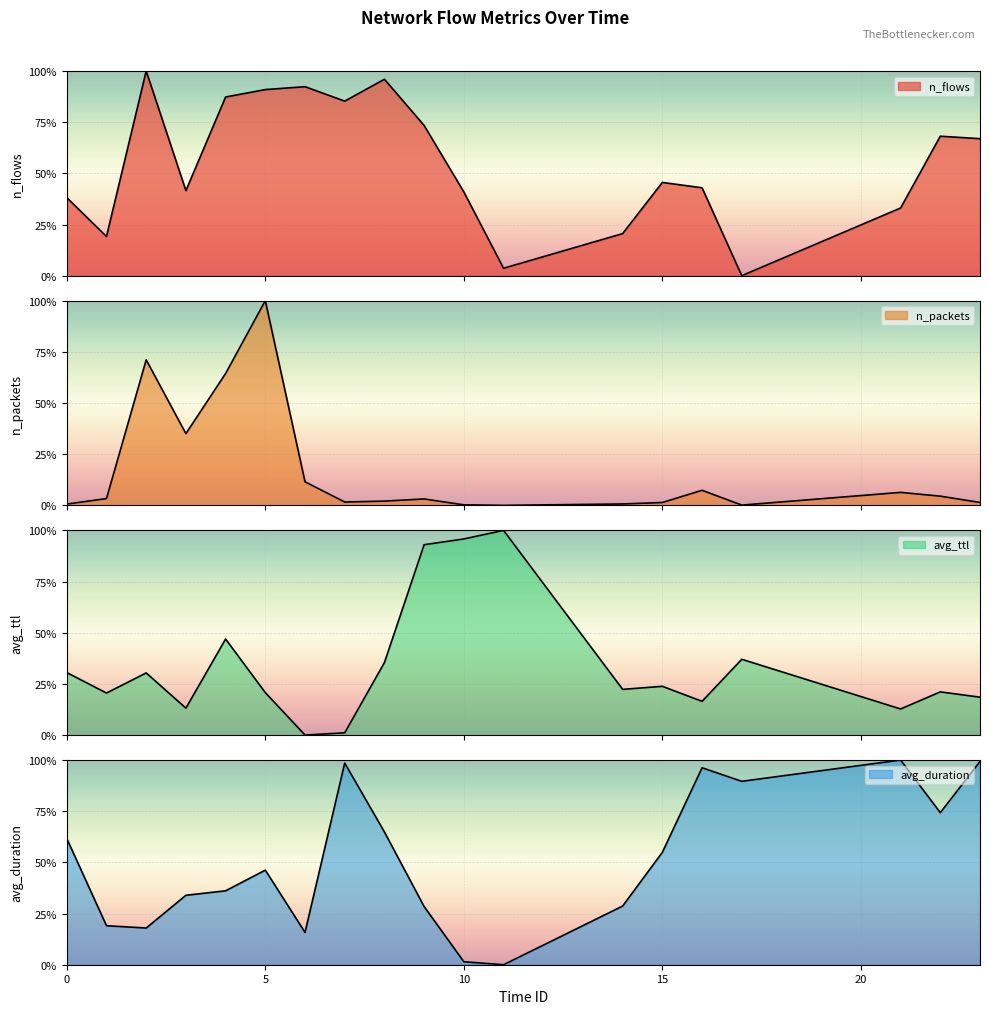

Where do n_flows and avg_ttl first cross each other?

0 and 1